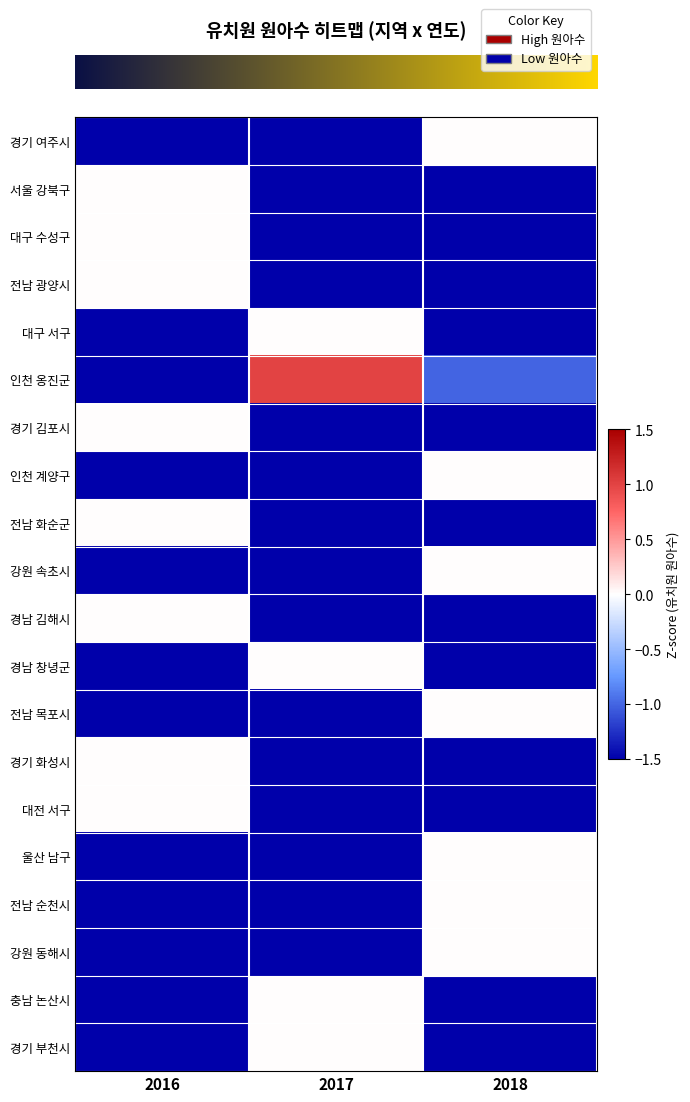

Reading left to right, transcribe all the data shown in this chart.

row_0: -1.5	-1.5	0.0
row_1: 0.0	-1.5	-1.5
row_2: 0.0	-1.5	-1.5
row_3: 0.0	-1.5	-1.5
row_4: -1.5	0.0	-1.5
row_5: -1.5	1.0	-1.0
row_6: 0.0	-1.5	-1.5
row_7: -1.5	-1.5	0.0
row_8: 0.0	-1.5	-1.5
row_9: -1.5	-1.5	0.0
row_10: 0.0	-1.5	-1.5
row_11: -1.5	0.0	-1.5
row_12: -1.5	-1.5	0.0
row_13: 0.0	-1.5	-1.5
row_14: 0.0	-1.5	-1.5
row_15: -1.5	-1.5	0.0
row_16: -1.5	-1.5	0.0
row_17: -1.5	-1.5	0.0
row_18: -1.5	0.0	-1.5
row_19: -1.5	0.0	-1.5